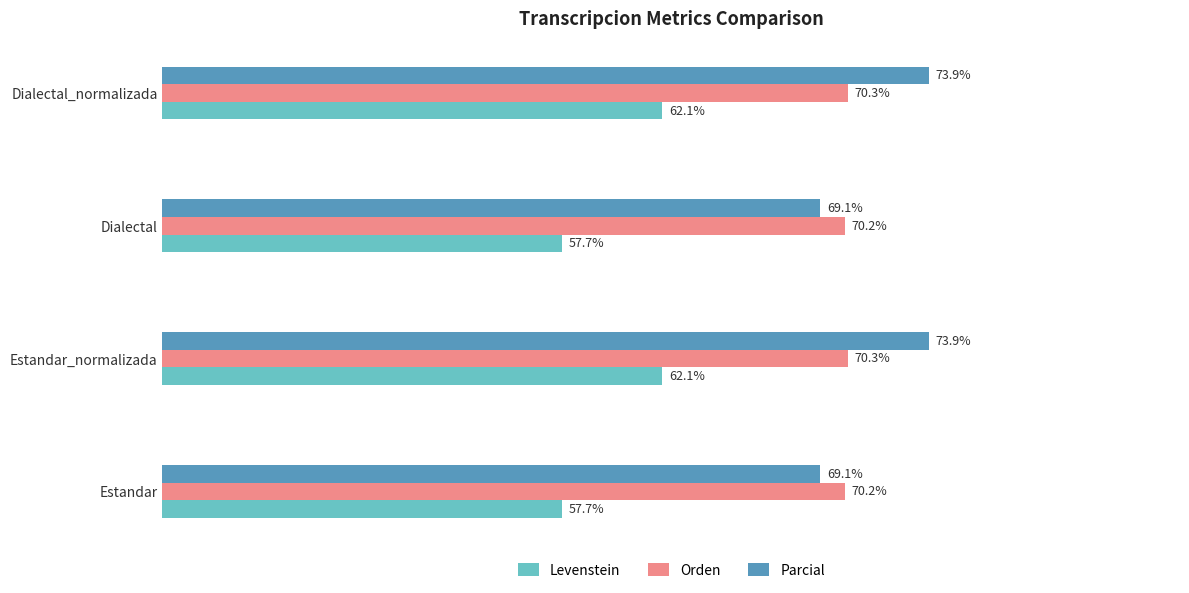

Which series changed the most between Estandar_normalizada and Dialectal?

Parcial